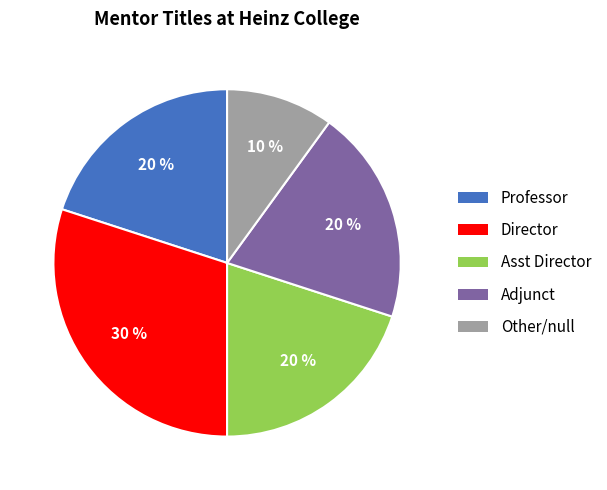

Does any single category account for the majority?

No